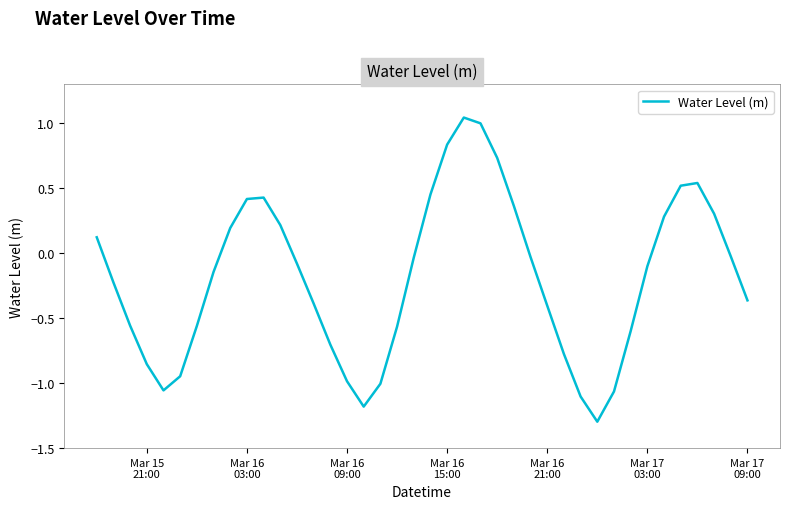

How many distinct data groups are displayed?

1